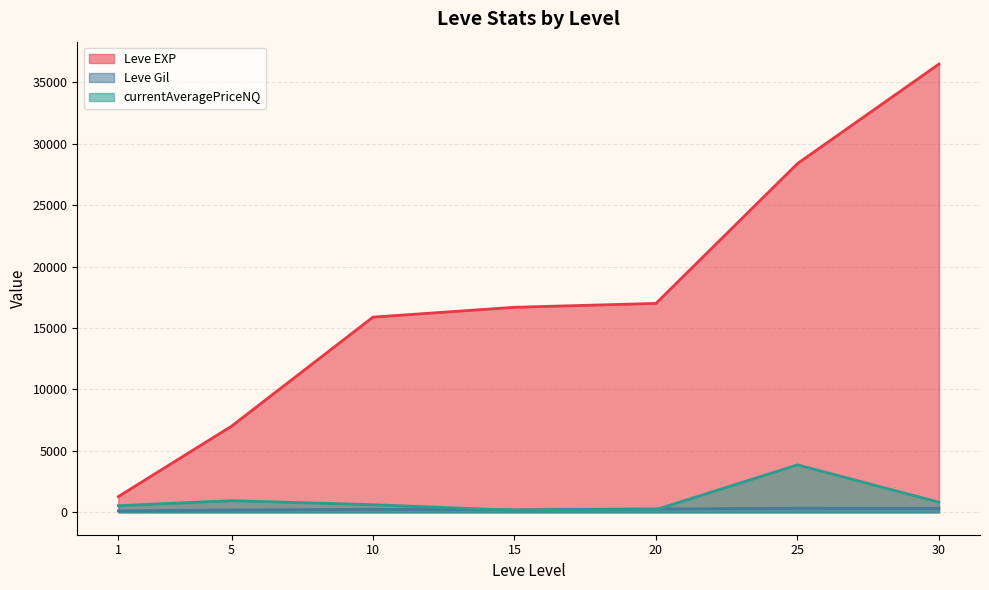

Which series has the largest total across all categories?

Leve EXP